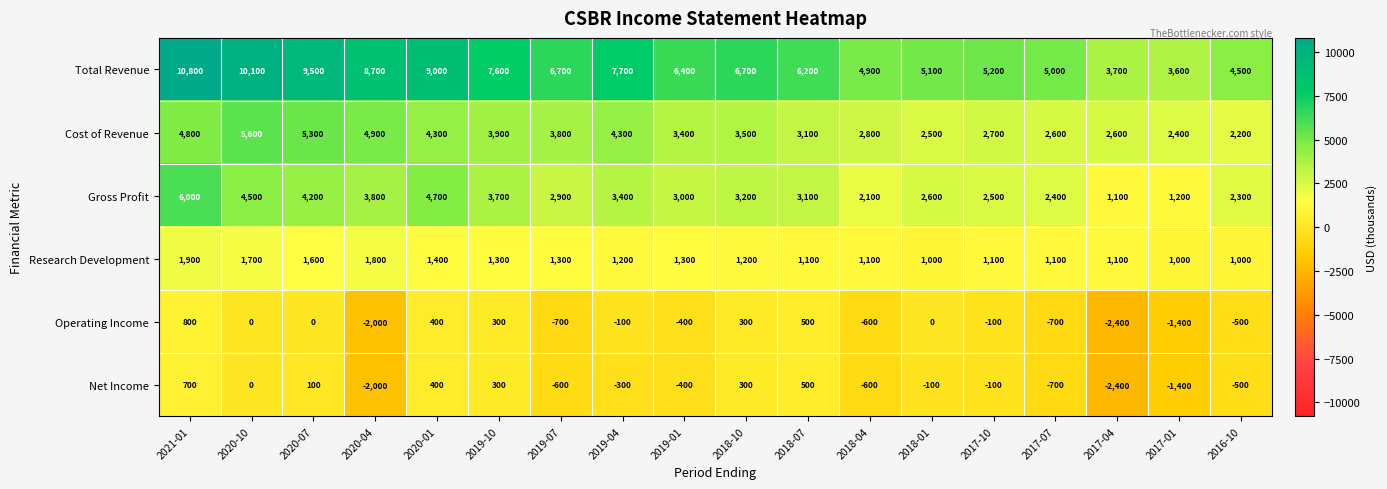

The value of Cost of Revenue at 2019-07 is 3800. True or false?

True